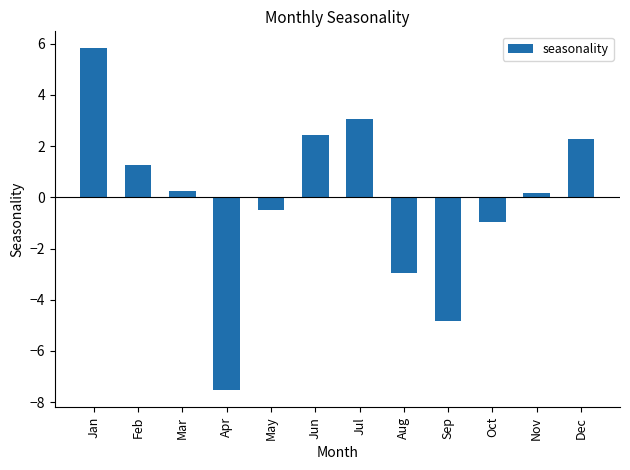

Reading left to right, transcribe all the data shown in this chart.

5.8	1.3	0.2	-7.5	-0.5	2.4	3.1	-2.9	-4.8	-0.9	0.2	2.3